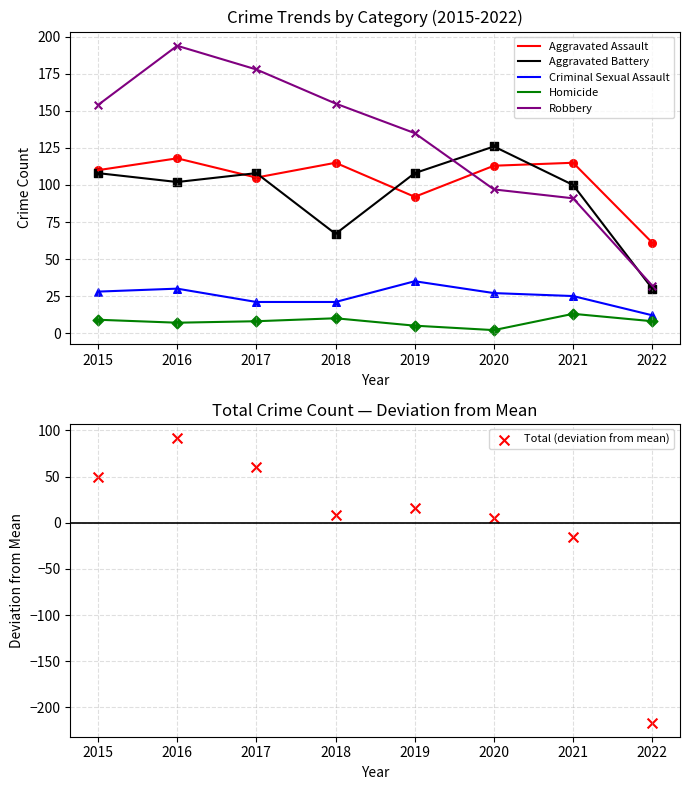

Which series has the largest total across all categories?

Robbery